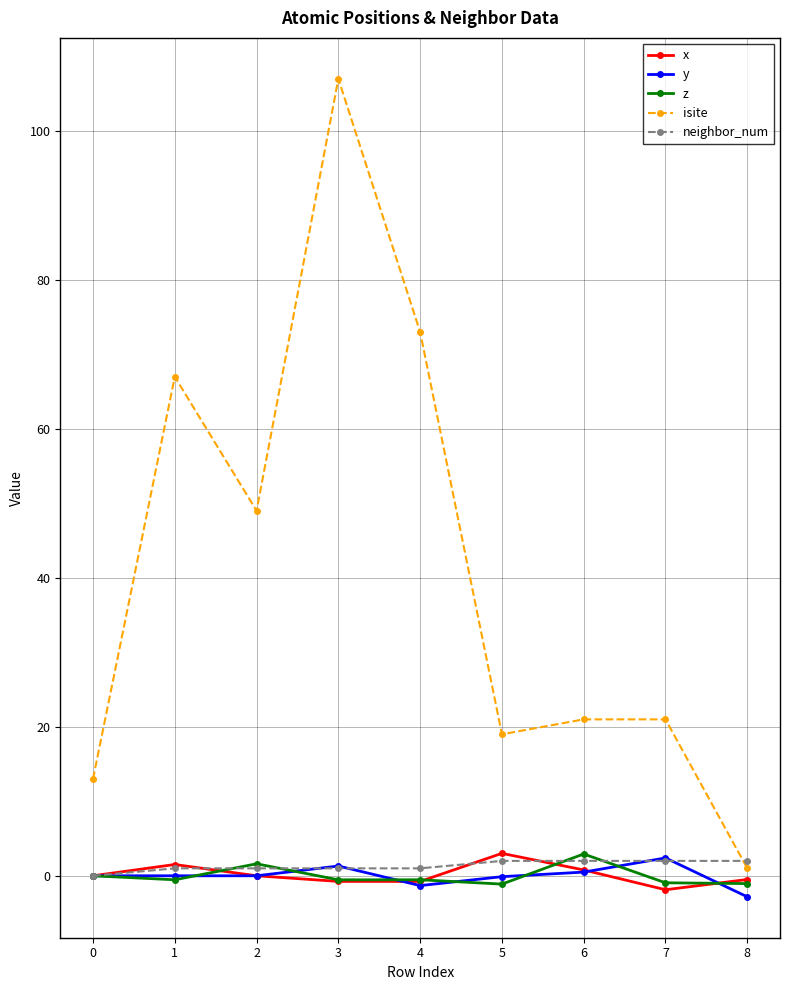

Count the number of data series in this chart.

5